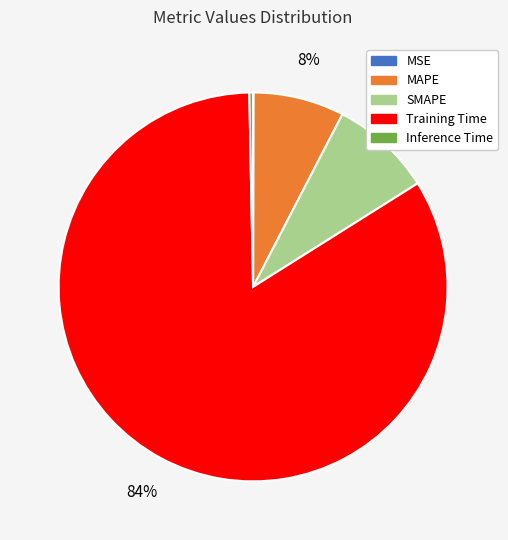

Which slice is the largest?

Training Time